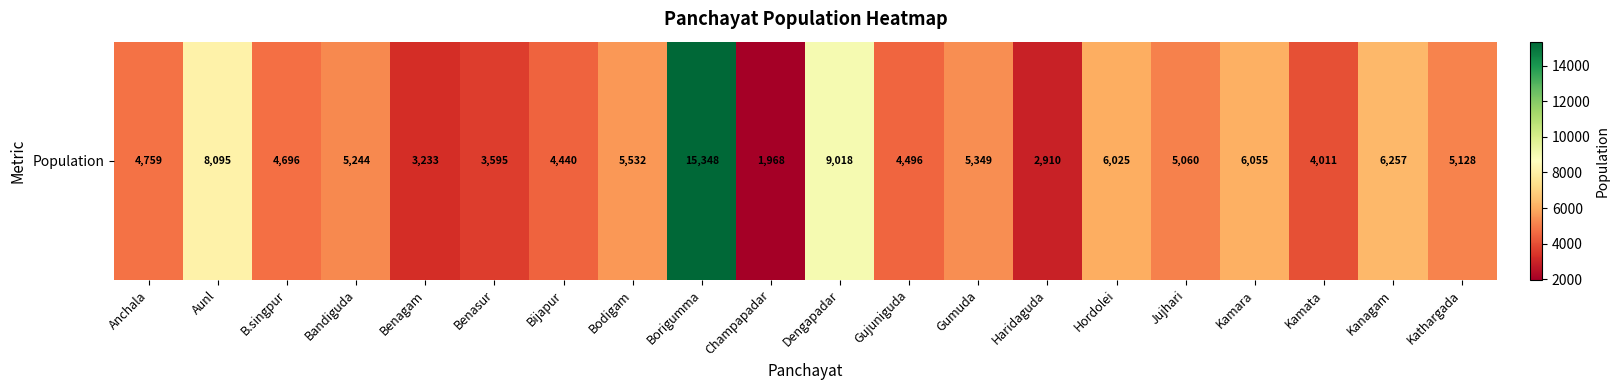

Which label corresponds to the smallest value in the chart?

Champapadar